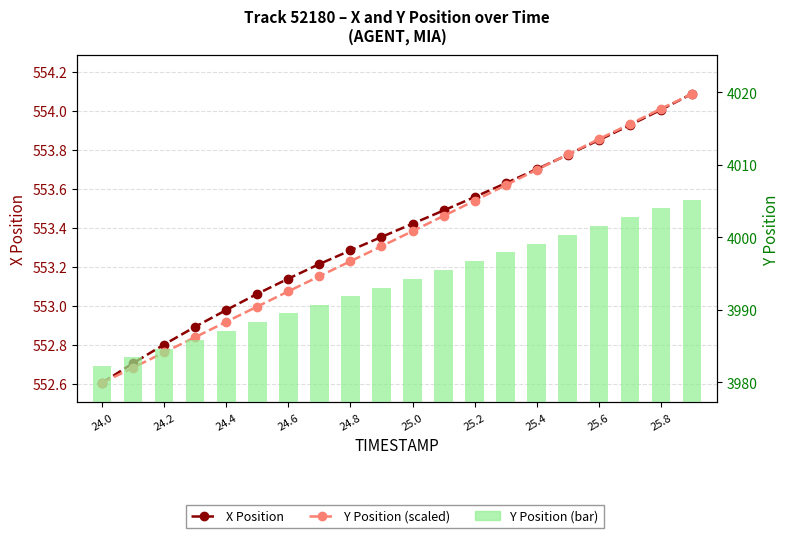

What is the difference between the maximum and minimum values in the Y Position (scaled) series?

1.5